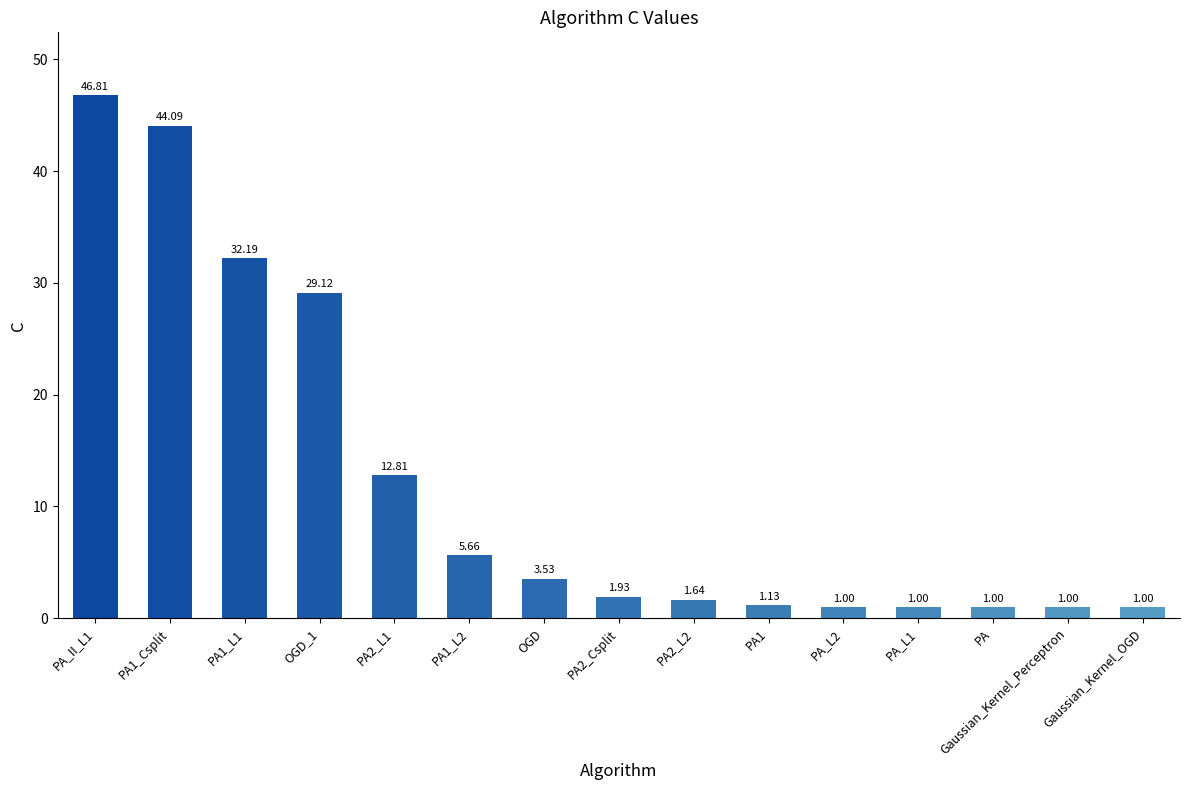

Approximately how many times larger is the value at PA2_Csplit compared to PA1_L2?

0.3